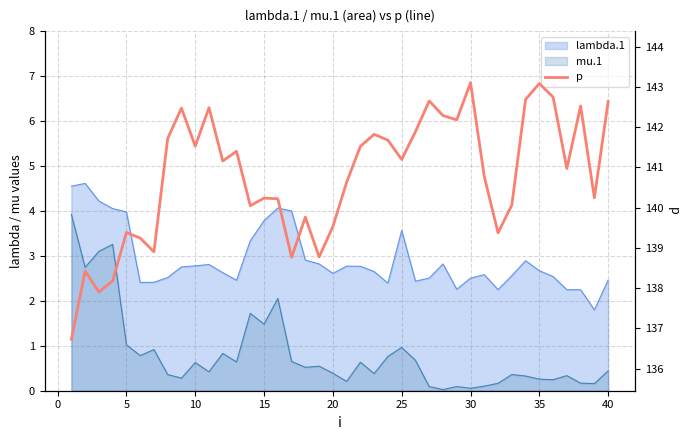

Does the chart have visible grid lines?

Yes